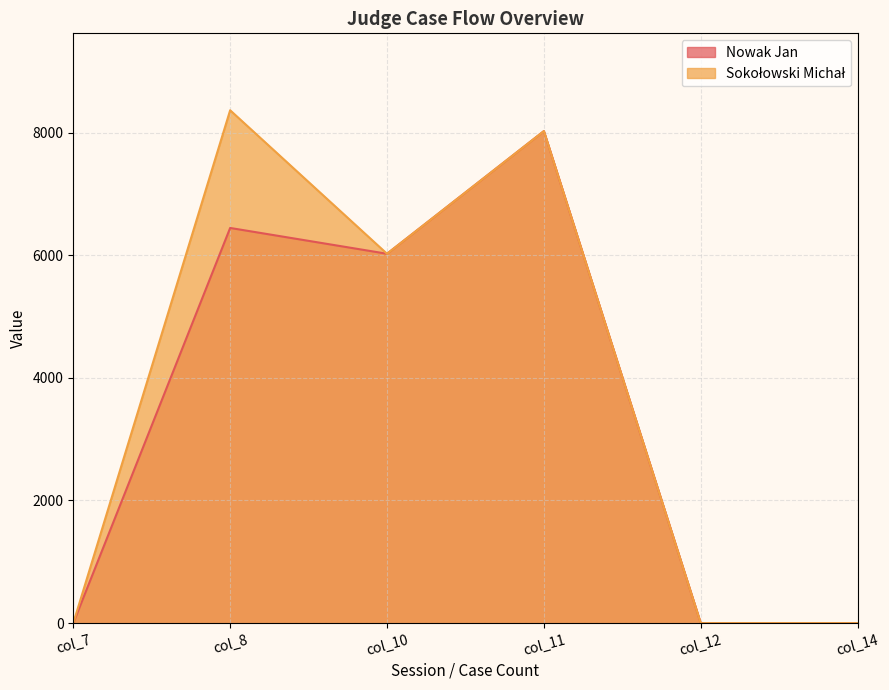

In Nowak Jan, how many points are higher than both neighbors (excluding endpoints)?

2